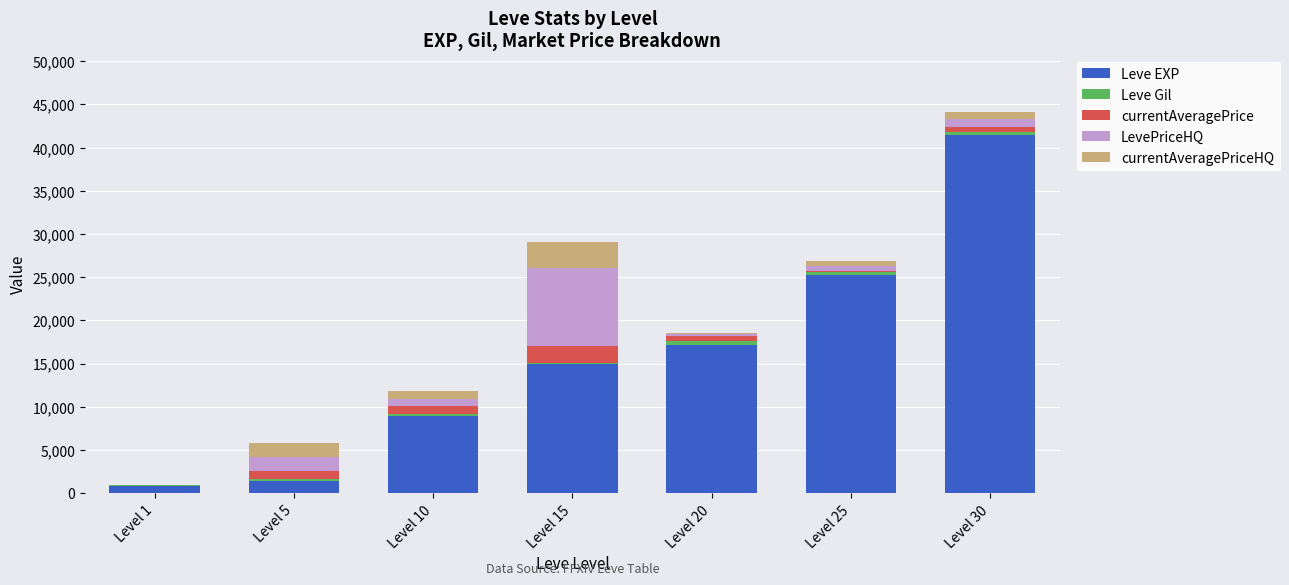

At which category is the sum across all series the highest?

Level 30